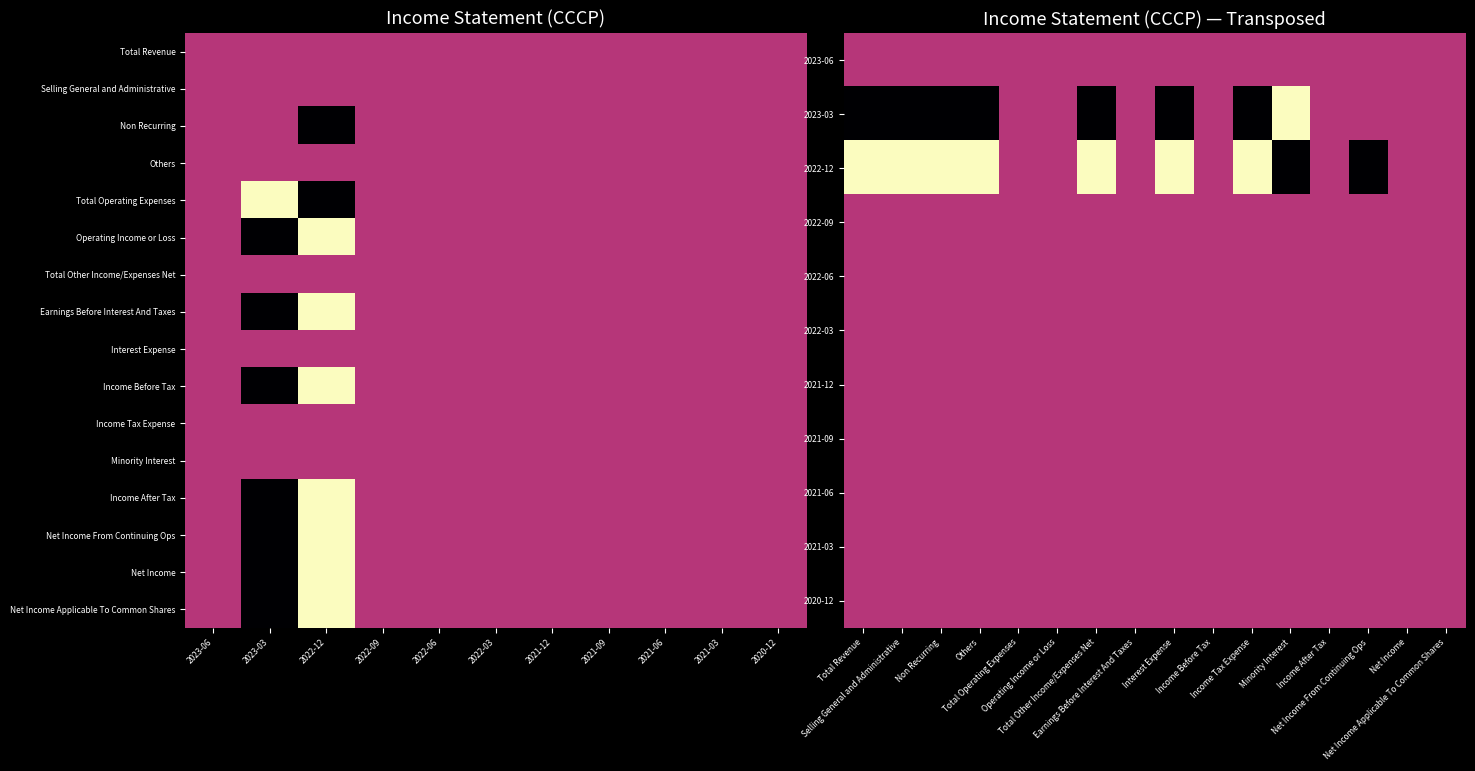

What is the total value across all series at 2022-12?

500